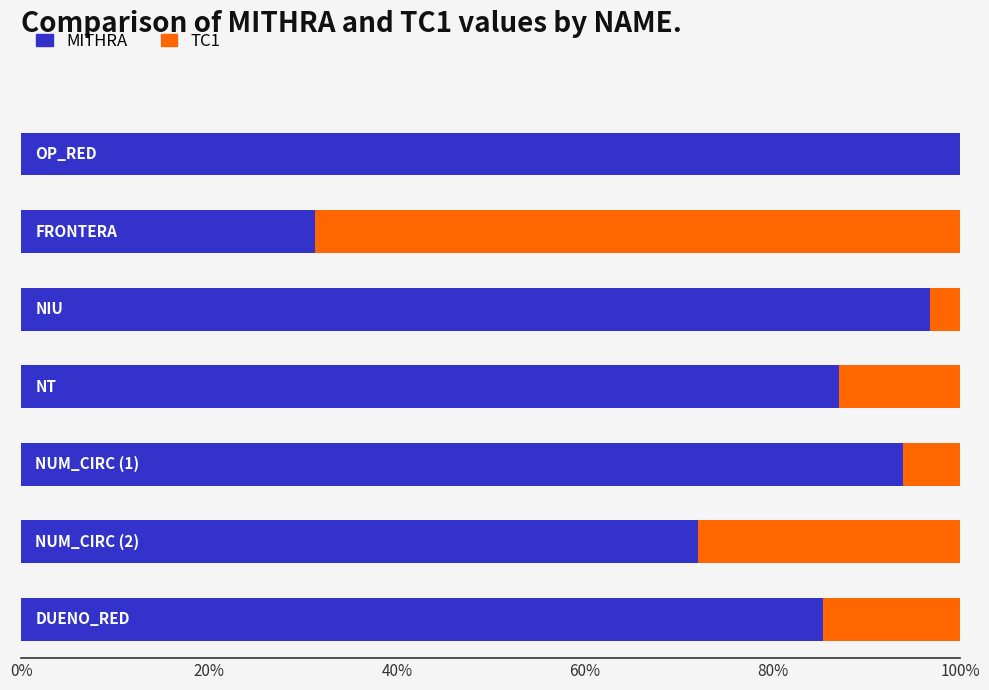

What is the highest value of the MITHRA series?

100.0